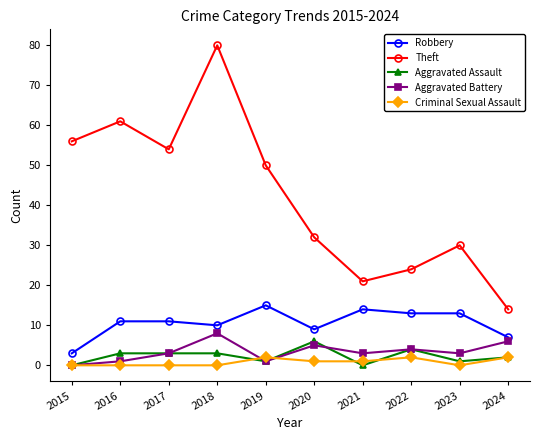

What is the maximum value shown in the chart?

80